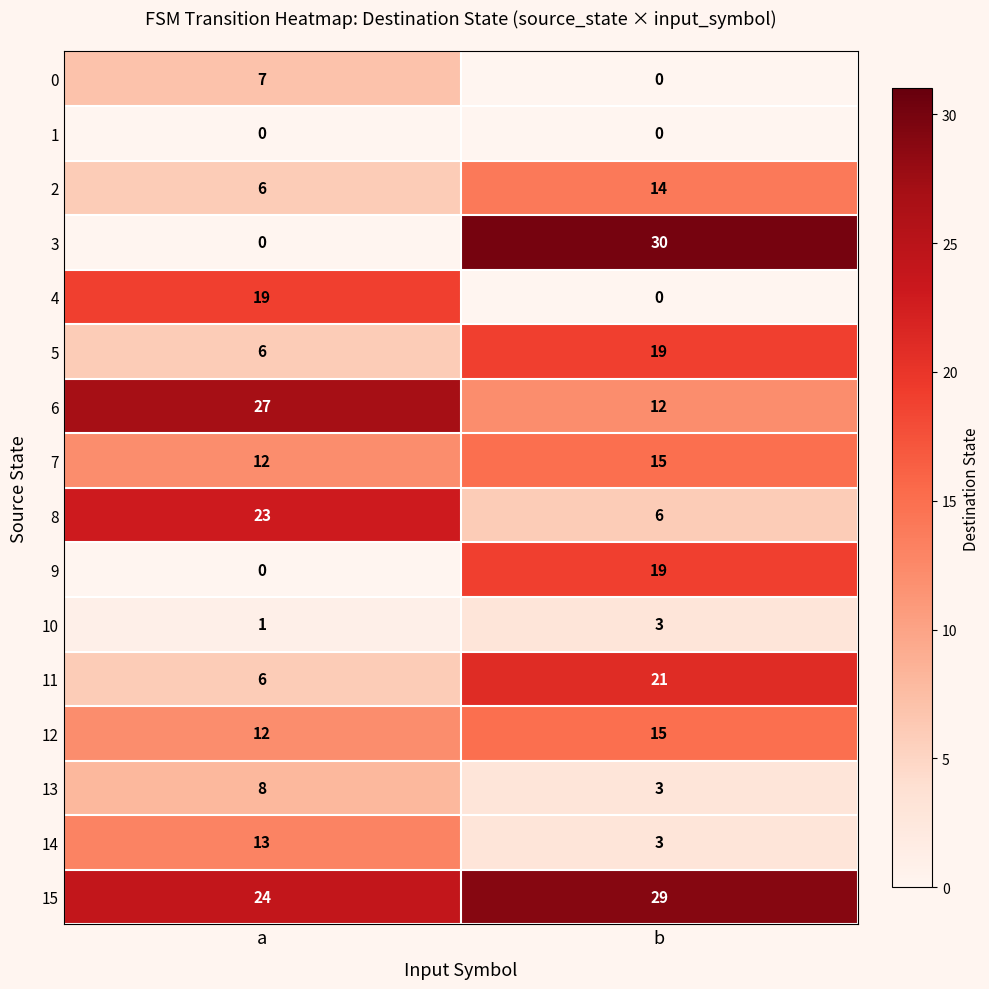

What value does the 11 series have at b, to the nearest 10?

20